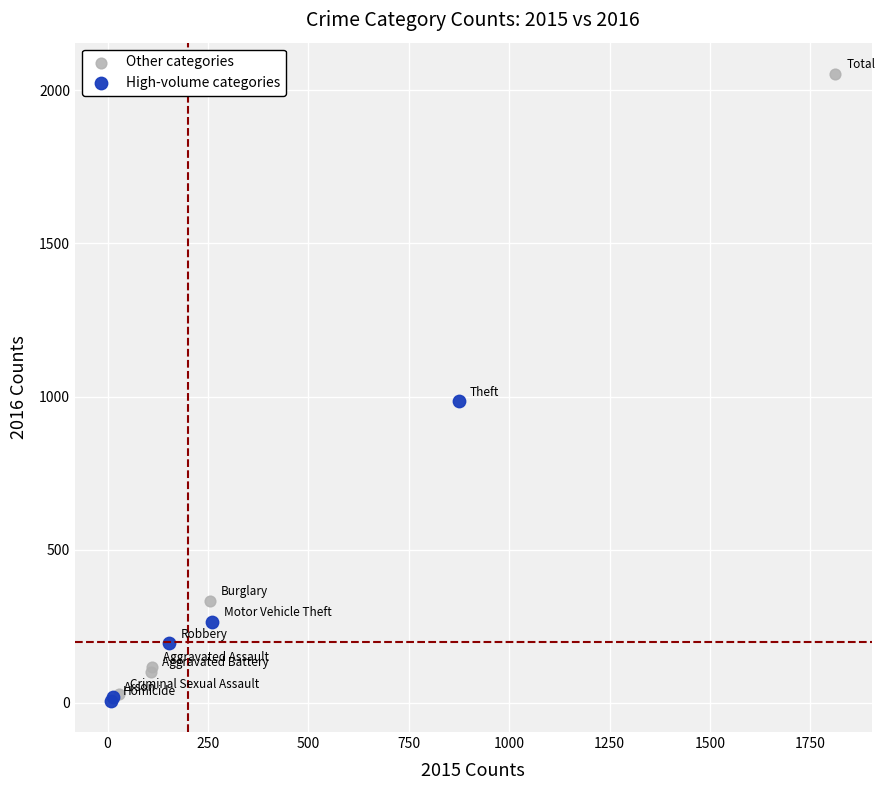

Which series has the largest Y range (max minus min)?

Other categories